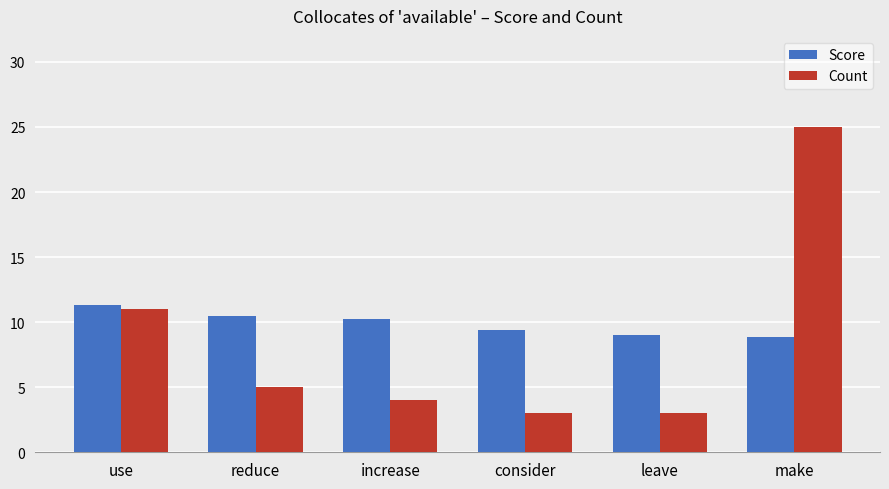

Is it true that Count equals 4.3 at consider?

False